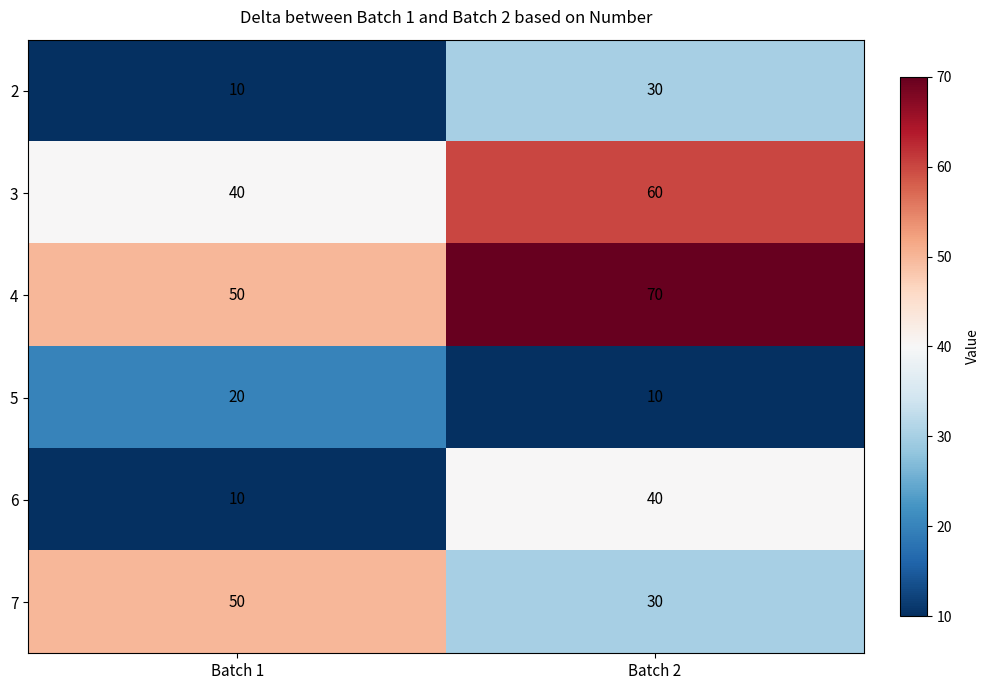

Which series has the largest total across all categories?

4